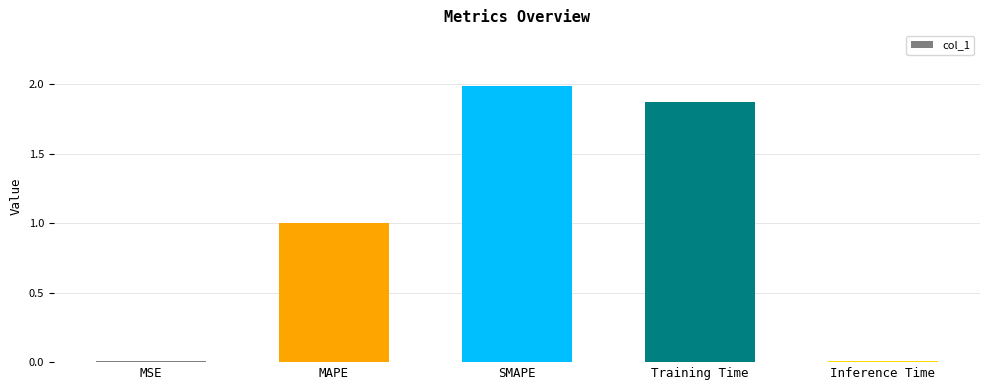

What is the label of the 2nd bar from the left?

MAPE